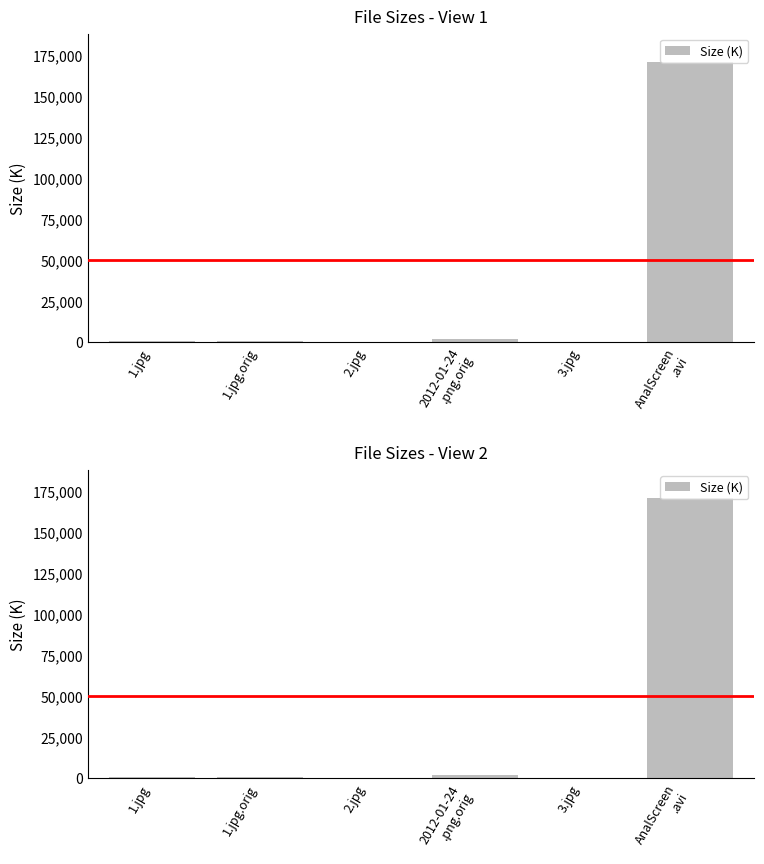

What is the label of the 1st bar from the right?

AnalScreen
.avi